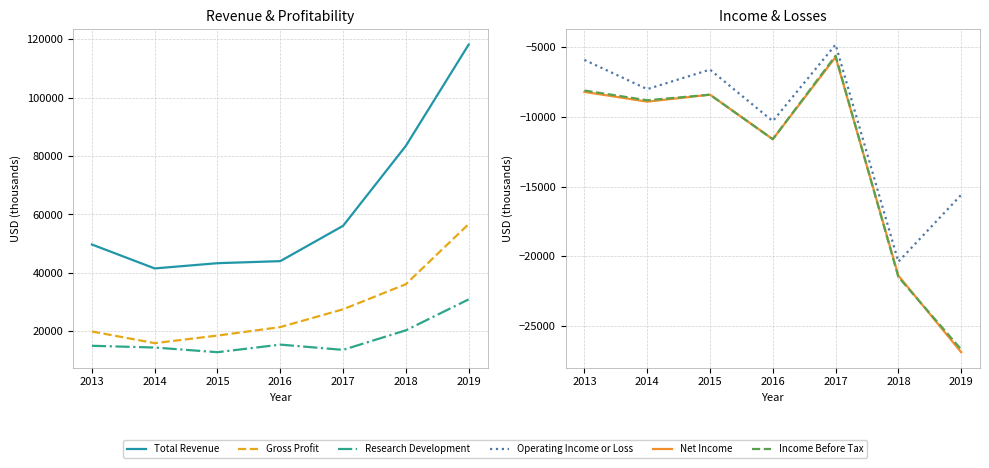

What are all the series names shown in the legend?

Total Revenue, Gross Profit, Research Development, Operating Income or Loss, Net Income, Income Before Tax